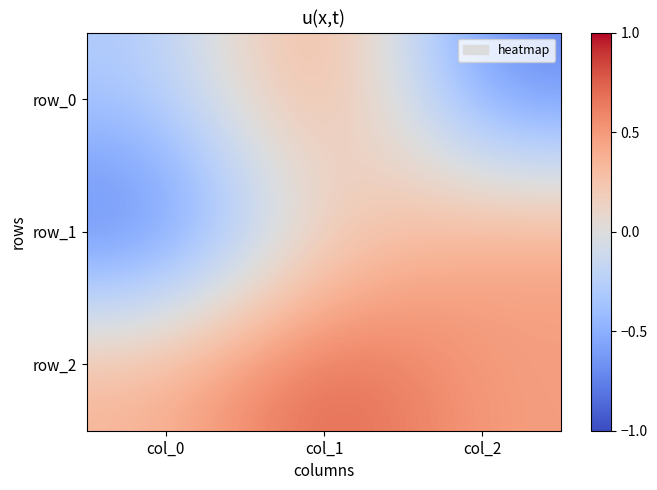

What is the spread (max minus min) of values at col_2?

1.2